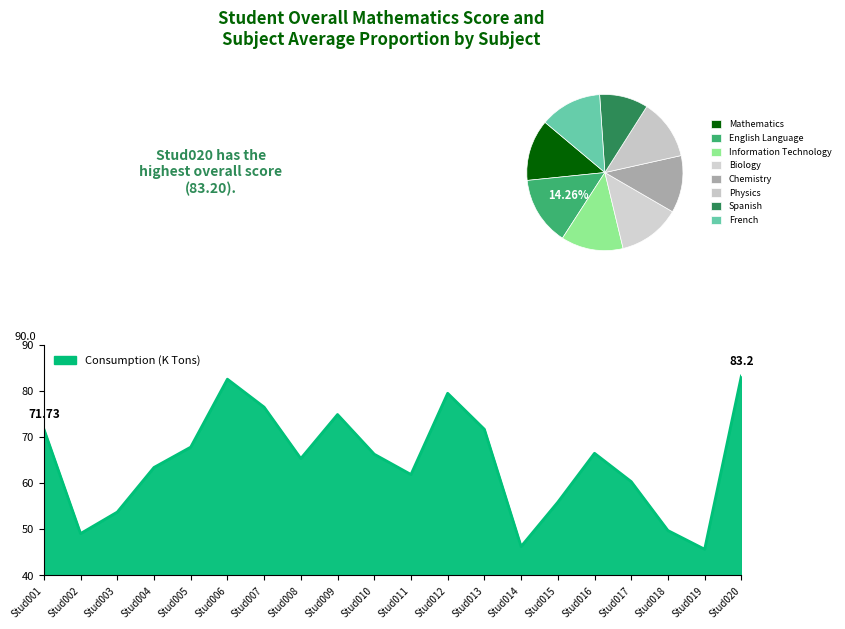

Reading left to right, list all the values displayed in this chart.

Stud001=71.7	Stud002=49.1	Stud003=53.7	Stud004=63.4	Stud005=67.8	Stud006=82.5	Stud007=76.5	Stud008=65.3	Stud009=74.9	Stud010=66.3	Stud011=61.9	Stud012=79.5	Stud013=71.7	Stud014=46.3	Stud015=55.9	Stud016=66.5	Stud017=60.3	Stud018=49.7	Stud019=45.7	Stud020=83.2